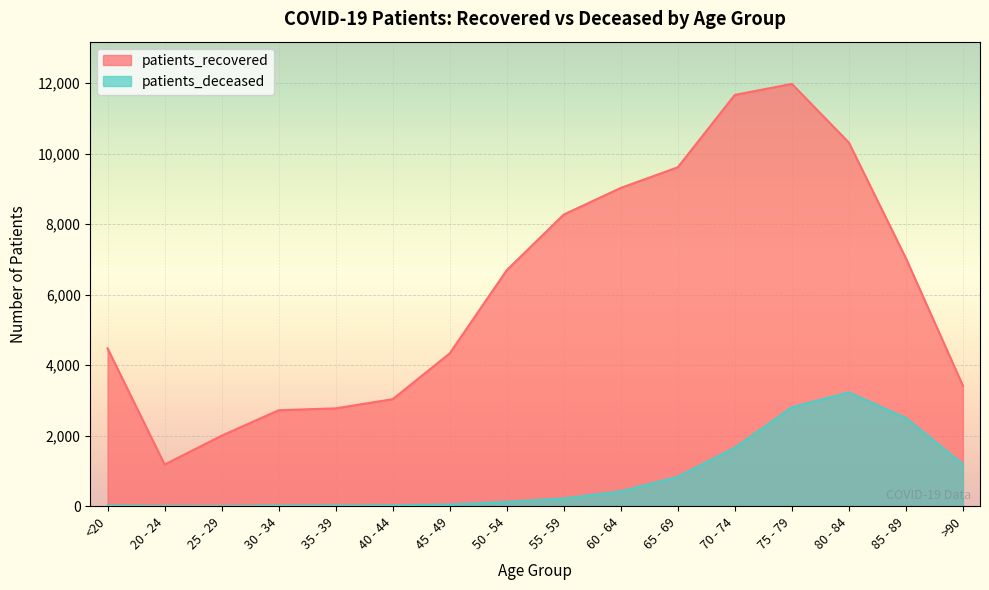

Which category has the lowest value in the patients_recovered series?

20 - 24